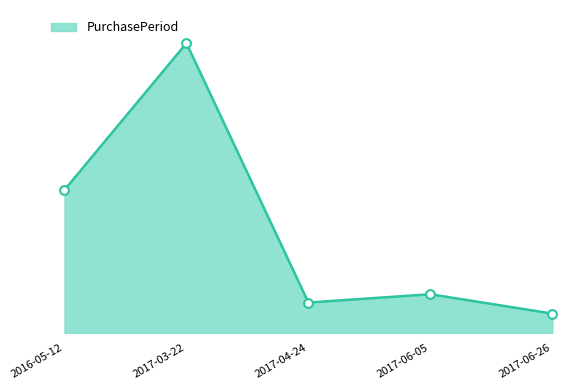

Approximately how many times larger is the value at 2016-05-12 compared to 2017-06-26?

7.4